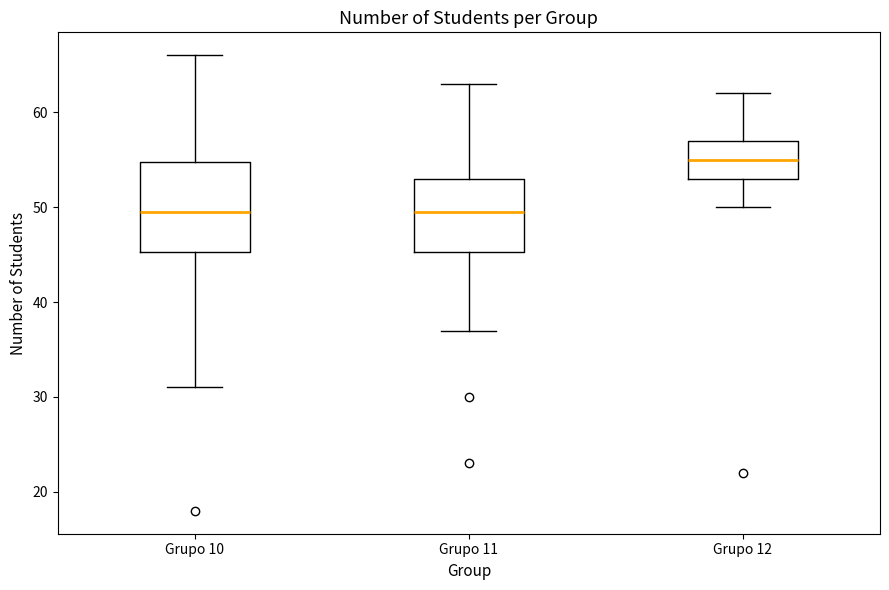

Where does the lower whisker of the box for Grupo 12 end on the y-axis? The values are not printed on the chart, so give them approximately, as read against the axis.

50